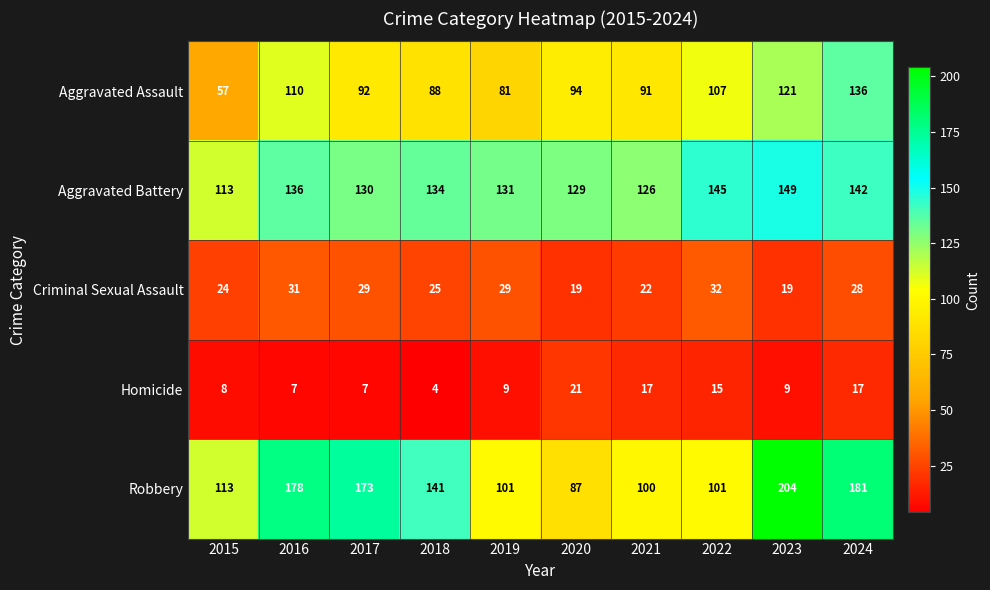

Which category has the highest value across all series?

2023